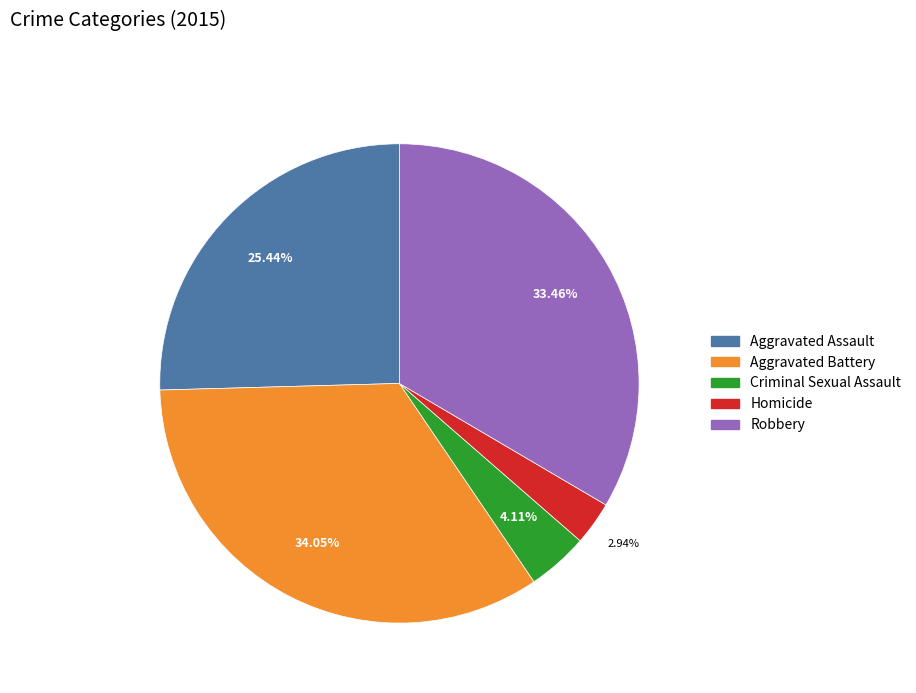

To the nearest percent, what percentage of the pie is Aggravated Assault?

25%